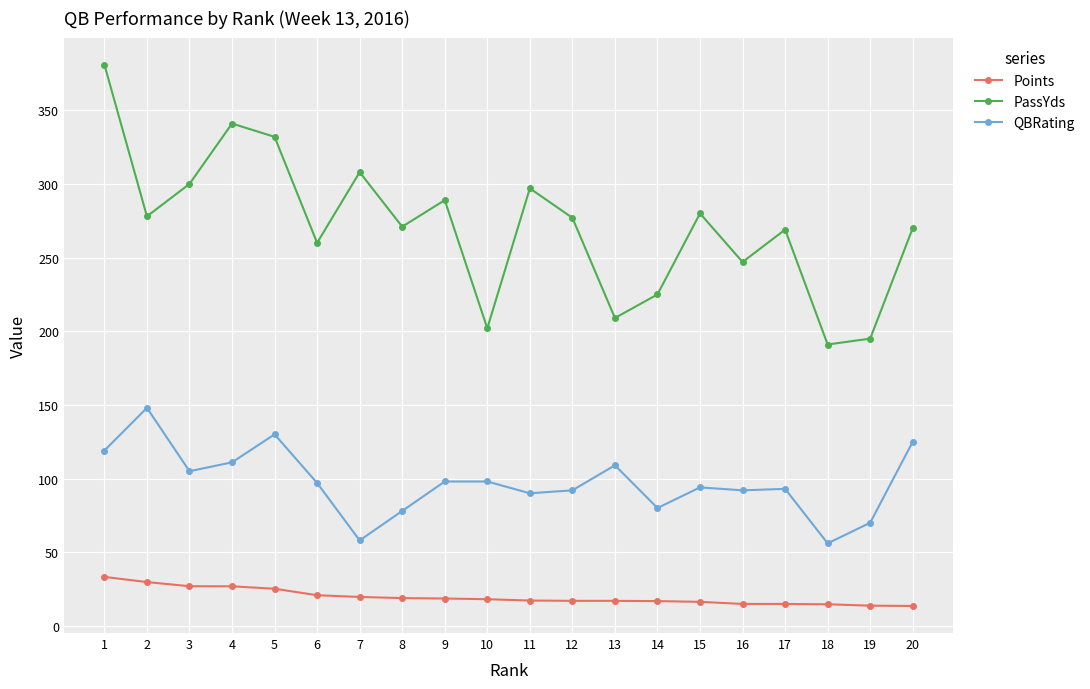

The value of Points at 11 is 30.0. True or false?

False